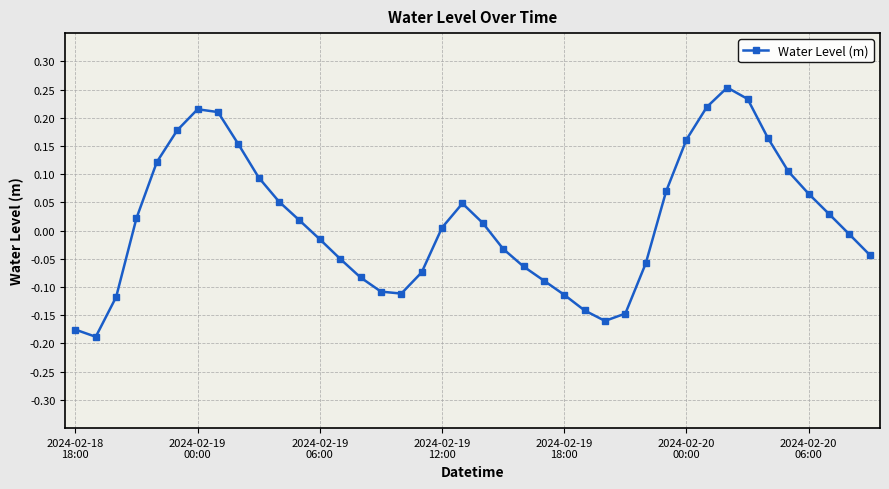

How many interior local peaks (higher than both neighbors) does the data have?

3